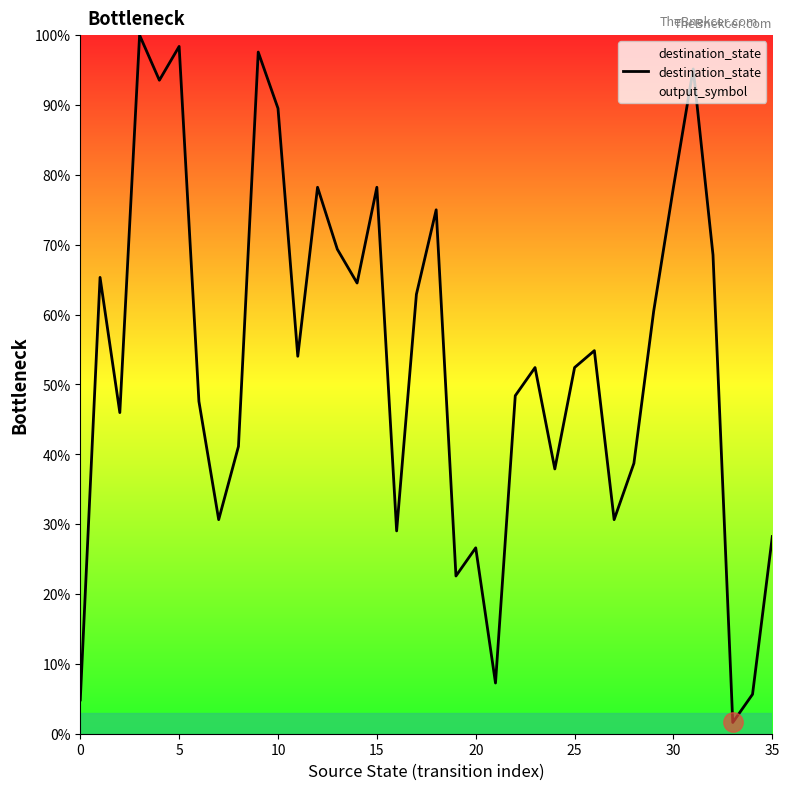

What is the ratio of the value at 15 to the value at 9?

0.8